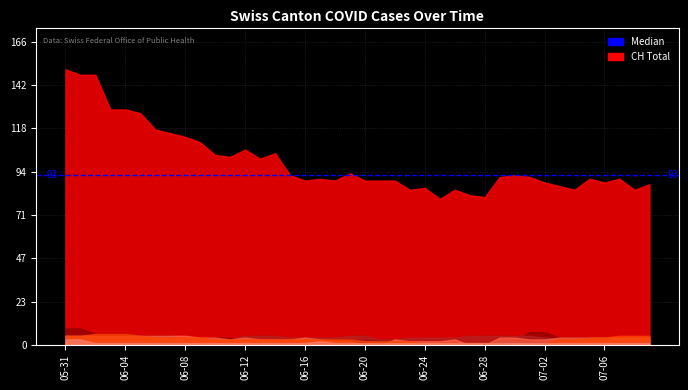

Which series has the largest total across all categories?

CH